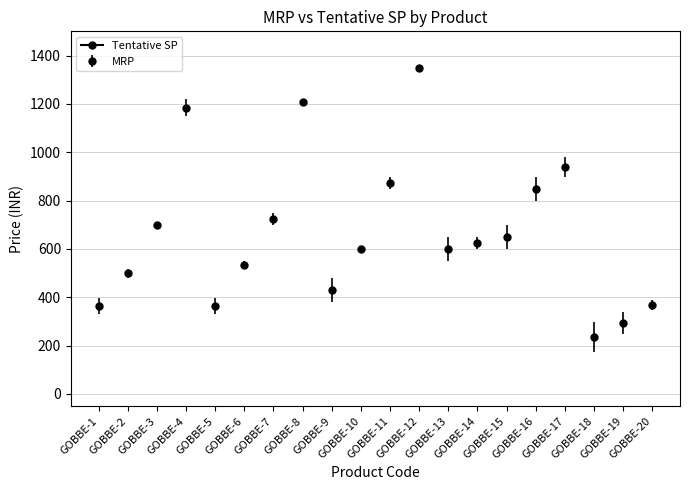

What is the maximum value shown in the chart?

1349